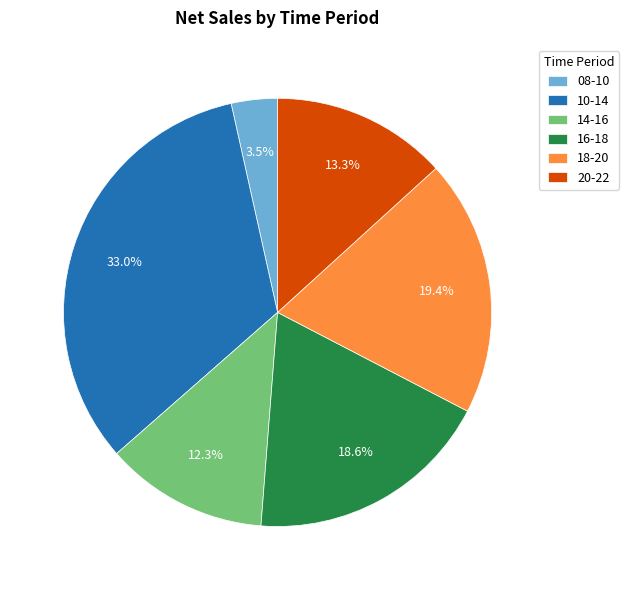

To the nearest percent, what portion does 10-14 represent?

33%